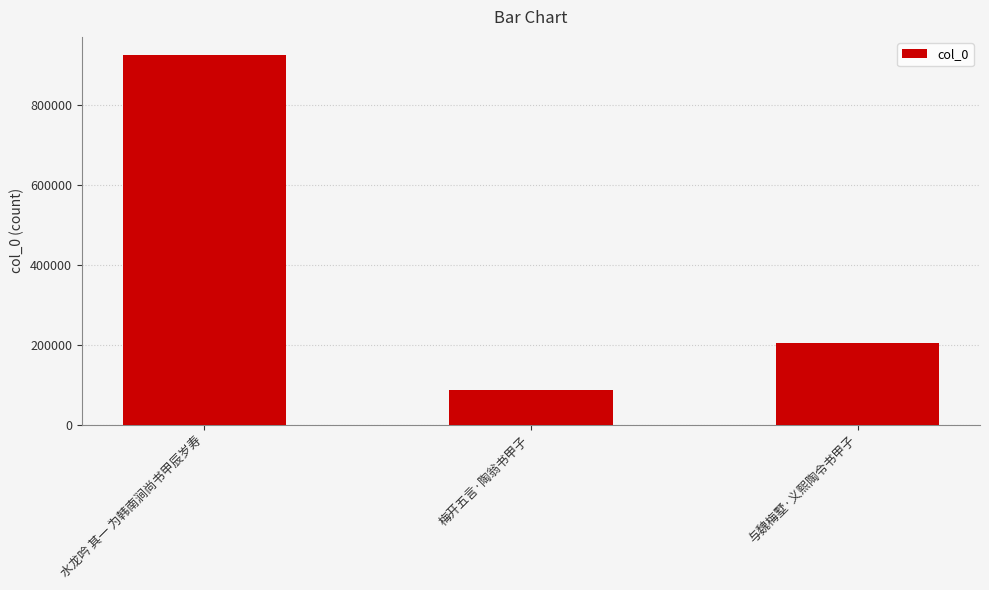

What is the label of the 1st bar from the left?

水龙吟 其一 为韩南涧尚书甲辰岁寿